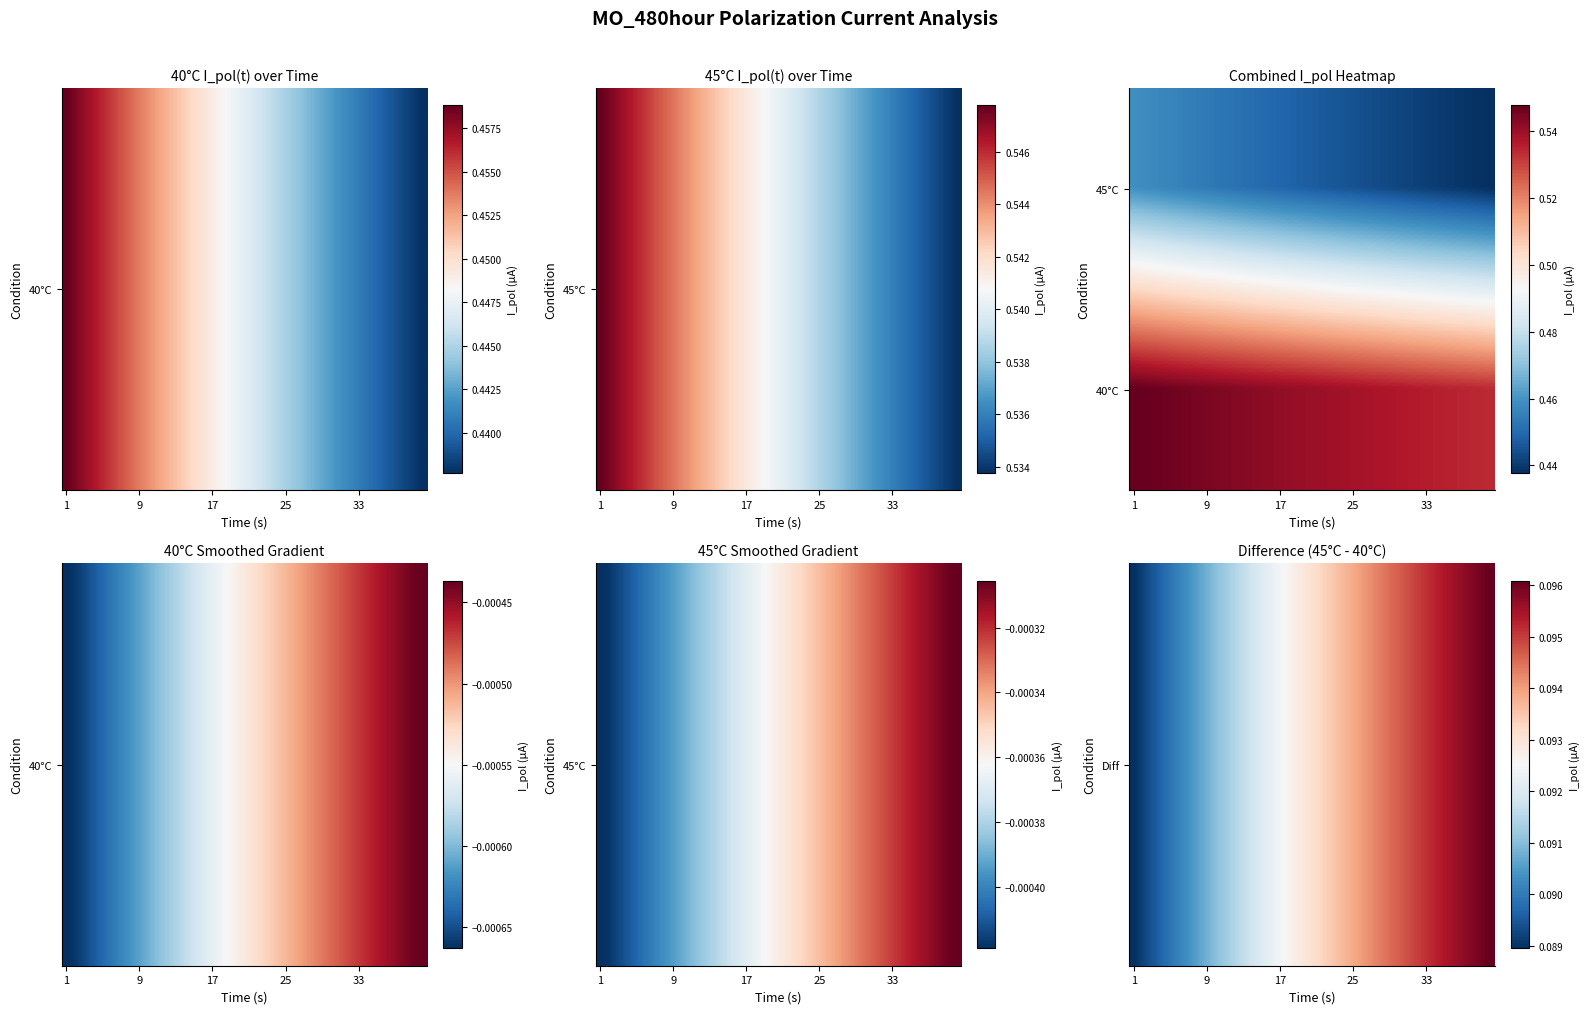

Rank the series by their average value, from highest to lowest.

40°C, Diff